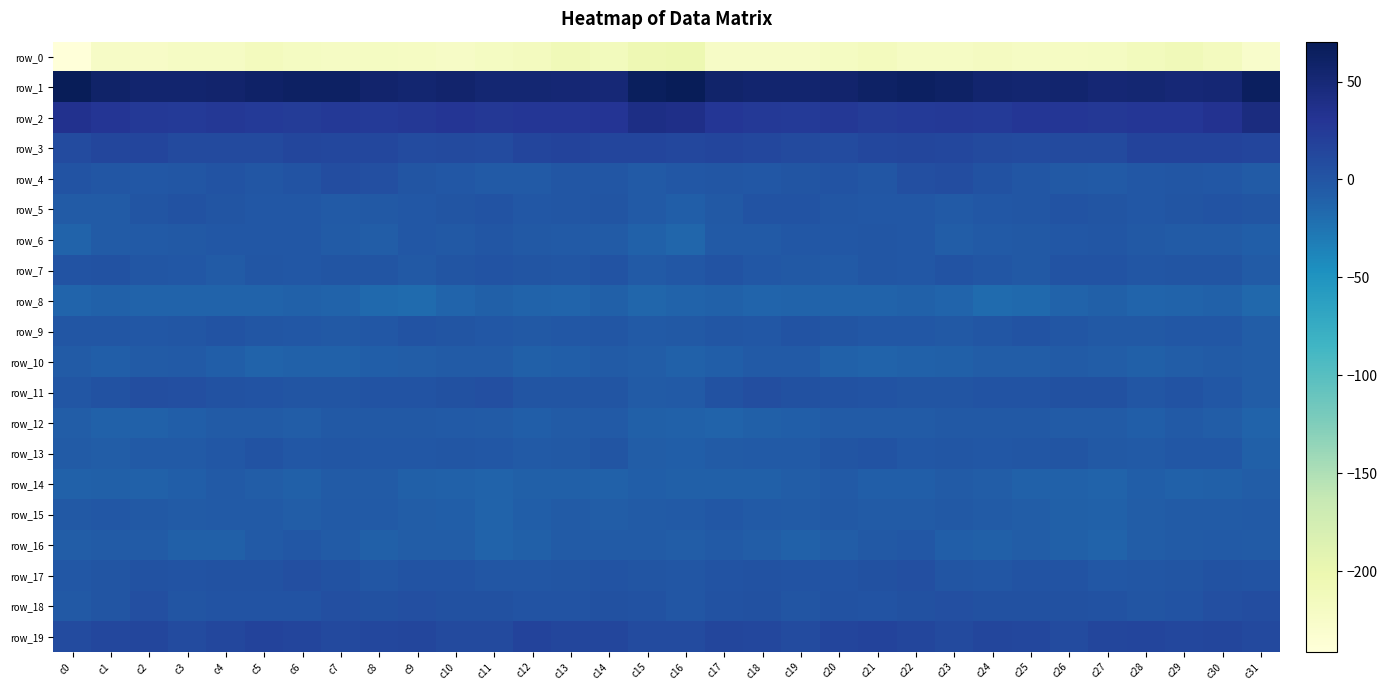

Reading left to right, list all the values displayed in this chart.

row_0: -241.2	-221.7	-223.9	-221.5	-221.0	-215.1	-218.6	-221.7	-218.8	-219.5	-222.0	-218.6	-216.7	-209.2	-214.0	-204.8	-203.1	-221.9	-222.5	-222.0	-218.9	-215.1	-220.6	-221.0	-217.8	-221.5	-220.3	-218.5	-213.6	-209.6	-216.0	-227.7
row_1: 70.3	58.9	55.4	54.8	56.1	59.5	62.7	62.3	56.6	54.1	55.9	52.1	52.3	51.2	49.8	66.4	69.9	58.1	55.0	55.4	56.7	61.2	63.1	60.8	54.8	54.4	55.7	51.2	52.7	49.8	51.9	64.7
row_2: 34.8	29.8	26.0	24.5	26.6	25.2	23.9	25.9	24.8	27.0	29.2	27.5	28.0	27.8	30.3	40.5	38.2	28.5	25.7	24.7	26.8	24.0	25.1	25.4	25.1	28.3	28.9	27.7	27.8	28.2	33.0	43.9
row_3: 9.1	13.6	14.4	10.6	9.8	10.6	13.8	12.8	12.0	8.4	10.6	8.6	14.6	16.8	15.4	14.7	13.1	14.9	13.1	10.0	9.5	12.2	13.7	12.8	10.3	9.4	9.6	10.1	16.5	15.7	15.9	14.7
row_4: 1.6	-0.2	-1.7	-0.9	2.0	-0.4	2.1	7.5	4.8	0.4	-2.2	-4.4	-4.2	-0.7	-1.3	-4.9	-1.9	-0.6	-1.9	0.5	1.5	-0.6	4.8	7.1	3.1	-0.6	-3.0	-4.8	-2.6	-1.0	-1.5	-5.6
row_5: -6.0	-5.6	0.4	2.4	0.4	-1.7	-1.8	-4.1	-3.4	-1.8	0.6	1.8	-1.7	-0.4	0.7	-3.9	-8.5	-3.2	1.6	2.1	-0.5	-1.8	-2.5	-4.5	-2.6	-1.3	2.0	0.6	-1.7	-0.1	1.1	-0.2
row_6: -11.9	-6.0	-4.5	-3.2	-2.0	-1.5	-1.6	-5.6	-6.7	-2.4	-3.5	-0.4	-3.1	-4.7	-6.1	-11.0	-14.0	-4.4	-5.0	-2.2	-2.0	-1.3	-2.6	-7.4	-4.5	-2.8	-2.1	-1.3	-3.6	-5.6	-5.8	-7.9
row_7: 1.1	3.2	-0.7	-2.2	-5.2	-1.3	-2.0	0.2	0.8	-3.3	-0.1	1.5	0.2	-0.6	1.8	-4.0	-1.6	2.1	-1.7	-3.8	-4.1	-0.8	-2.3	1.3	-0.9	-2.9	1.0	1.0	-0.3	0.2	0.7	-5.8
row_8: -13.6	-10.2	-11.9	-12.2	-11.5	-11.7	-10.7	-11.8	-16.1	-17.6	-13.3	-9.3	-11.8	-13.4	-9.9	-13.8	-12.2	-10.4	-12.9	-11.7	-11.6	-11.4	-10.8	-13.3	-17.5	-16.5	-11.3	-9.7	-13.2	-12.0	-11.1	-15.5
row_9: -0.7	-0.7	-2.2	-0.3	1.8	-1.4	-2.3	-3.3	-1.8	1.2	0.2	-2.1	-3.6	-1.9	-1.1	-4.5	-3.8	-1.3	-2.5	1.4	0.9	-2.3	-2.3	-2.8	-1.2	1.7	-0.8	-3.3	-2.8	-1.5	-2.6	-6.7
row_10: -6.3	-8.4	-5.6	-4.5	-8.2	-11.7	-11.0	-11.0	-7.7	-7.1	-5.6	-6.0	-9.6	-8.0	-5.3	-7.1	-10.3	-8.5	-4.8	-4.6	-10.7	-11.4	-11.1	-9.6	-7.4	-6.7	-5.3	-7.5	-9.6	-6.8	-5.7	-6.8
row_11: -1.1	2.5	5.9	4.7	2.6	1.9	0.1	0.5	1.4	1.5	3.5	5.2	0.4	-0.2	0.7	-5.1	-4.5	2.9	6.4	3.5	2.3	1.3	0.1	0.7	1.4	2.0	4.2	4.5	-1.1	1.1	-1.7	-6.8
row_12: -6.4	-10.3	-10.6	-8.5	-6.3	-5.6	-6.7	-3.7	-3.2	-3.3	-4.8	-5.5	-7.9	-6.0	-4.8	-8.9	-10.9	-11.8	-9.4	-8.1	-5.8	-6.0	-6.0	-3.0	-3.6	-3.3	-5.6	-6.0	-8.0	-5.0	-6.4	-11.8
row_13: -5.2	-6.6	-4.7	-4.9	-2.3	1.8	-1.5	-1.4	-2.0	-1.8	-0.5	-1.6	-4.6	-3.3	-0.1	-6.7	-8.4	-6.1	-4.4	-5.0	-0.2	1.1	-2.4	-1.1	-2.5	-1.4	-0.1	-3.6	-4.5	-1.7	-1.9	-9.3
row_14: -10.3	-8.9	-10.0	-7.6	-4.3	-6.9	-9.0	-5.8	-5.9	-8.8	-10.5	-11.9	-9.0	-9.0	-10.1	-8.0	-9.3	-9.1	-9.6	-6.6	-4.3	-8.6	-7.8	-5.4	-7.0	-10.0	-10.8	-11.7	-8.1	-10.1	-9.2	-6.3
row_15: -3.3	-2.7	-3.2	-6.0	-4.1	-4.3	-6.5	-4.2	-4.4	-6.5	-7.6	-11.3	-8.5	-6.0	-6.5	-5.8	-4.2	-2.6	-4.2	-6.2	-3.2	-5.6	-5.7	-3.8	-5.4	-6.9	-9.3	-10.9	-6.9	-6.2	-6.2	-4.3
row_16: -7.5	-5.1	-5.3	-9.3	-9.3	-4.5	-2.1	-5.6	-10.0	-7.5	-6.9	-11.6	-9.4	-6.0	-5.5	-5.6	-6.6	-4.6	-6.5	-10.5	-7.5	-3.2	-2.6	-7.8	-9.7	-6.4	-9.0	-11.6	-7.4	-5.8	-4.8	-5.9
row_17: -2.0	0.3	3.2	1.2	2.3	2.9	5.1	2.7	-1.2	1.7	1.9	-1.0	-1.4	0.4	1.7	0.5	-1.0	2.0	2.5	1.5	2.1	3.8	4.9	0.6	-0.4	2.1	1.0	-1.6	-0.3	0.8	2.2	2.1
row_18: -2.7	0.6	5.3	0.8	1.6	2.1	2.0	5.7	4.1	4.9	4.1	3.5	1.6	1.1	4.2	2.8	-1.0	3.4	4.2	-0.1	2.6	1.4	3.6	5.3	4.4	4.6	3.9	3.3	0.9	1.9	5.5	7.5
row_19: 9.2	12.5	14.0	8.9	12.4	16.2	14.7	11.0	12.4	14.3	9.6	10.6	16.1	13.3	13.8	9.4	8.4	13.6	12.4	8.6	14.9	16.0	13.5	10.6	13.7	13.0	8.9	13.4	15.3	12.8	13.6	11.1